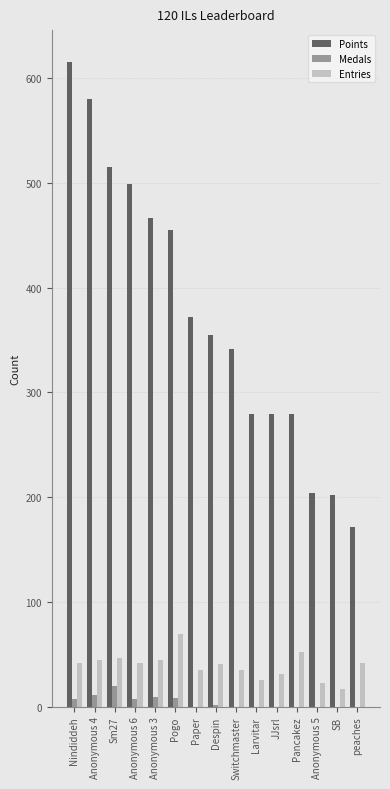

True or false: Points has a value of 312 at Pogo.

False